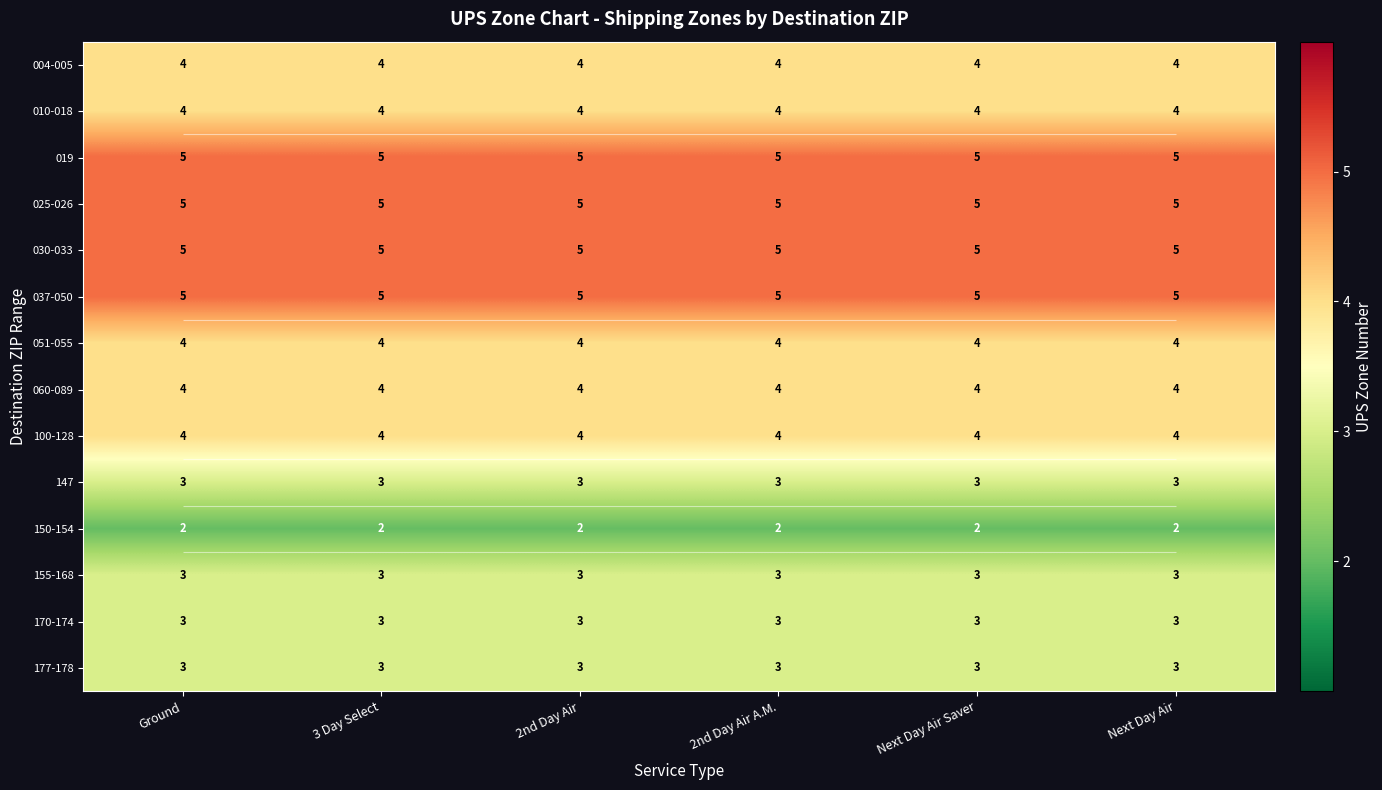

What is the maximum value shown in the chart?

5